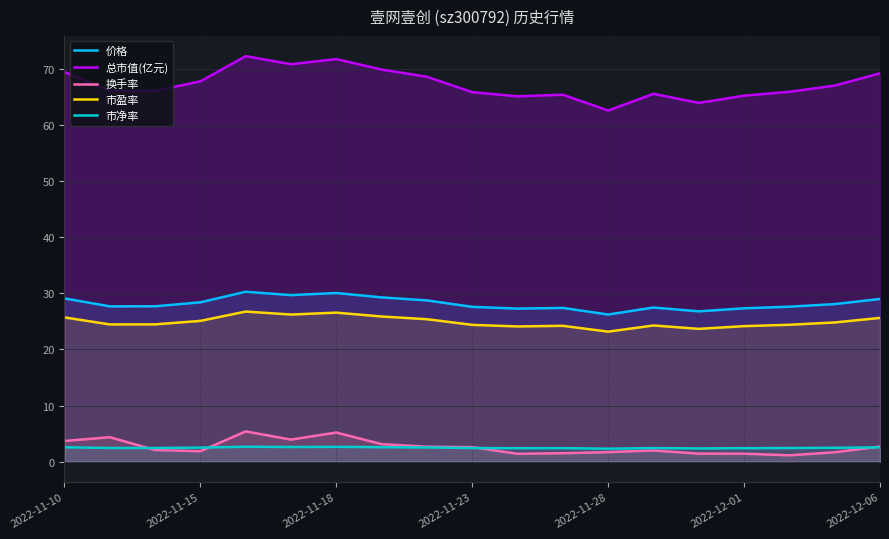

In 总市值(亿元), how many points are higher than both neighbors (excluding endpoints)?

4